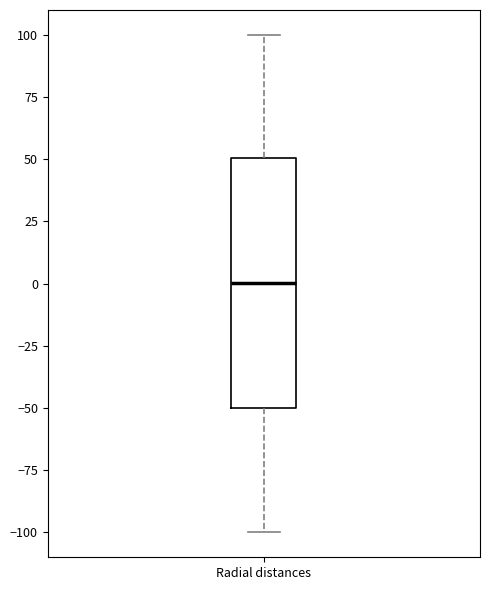

Read this box plot against the y-axis: the position of the median line, the range covered by the box, and the ends of both whiskers. The values are not printed on the chart, so give them approximately, as read against the axis.

median 0, box -50 to 50, whiskers -100 to 100